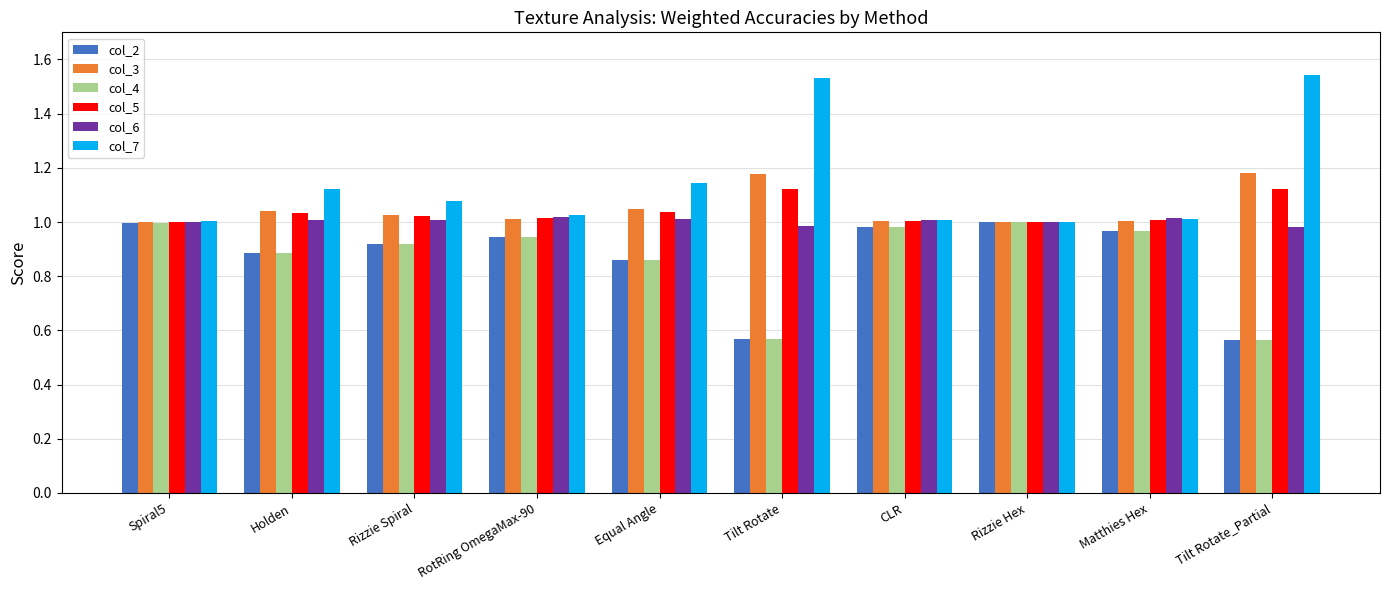

How many groups of bars are there?

10